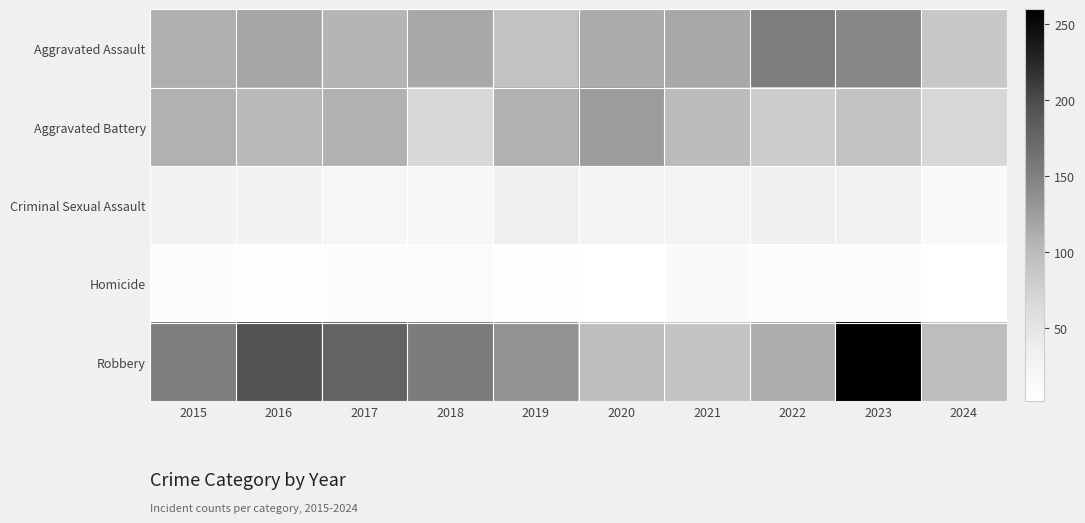

At which category is the sum across all series the highest?

2023